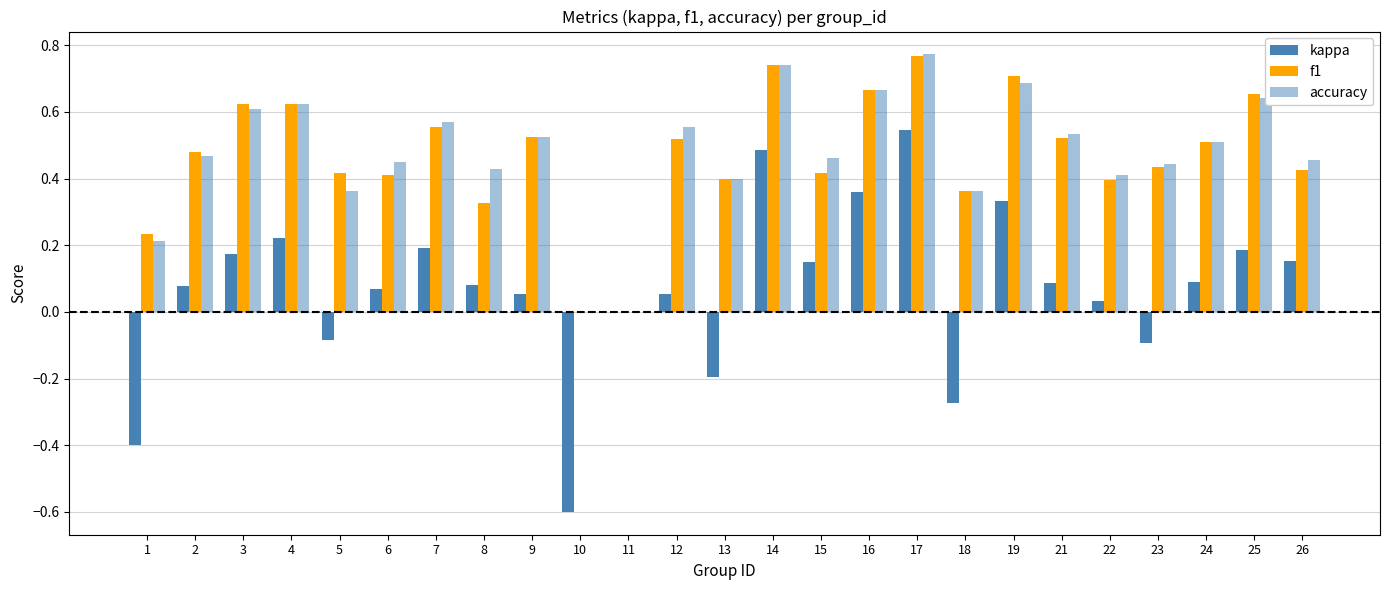

How many categories are shown in the chart?

25